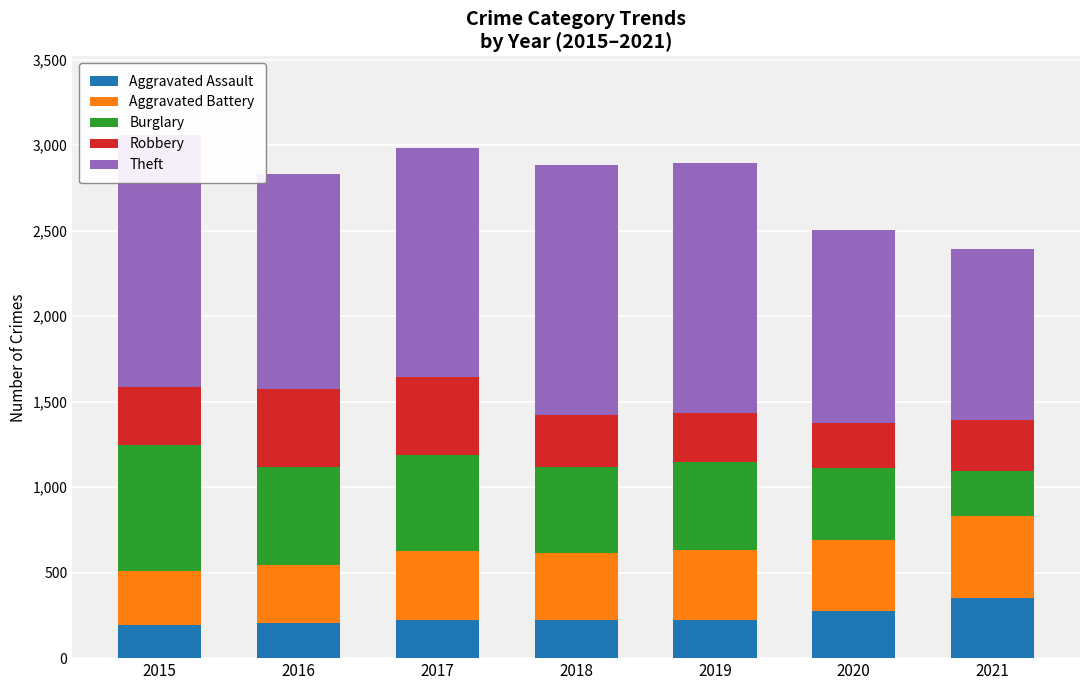

Which has a higher value, 2016 or 2019?

2019